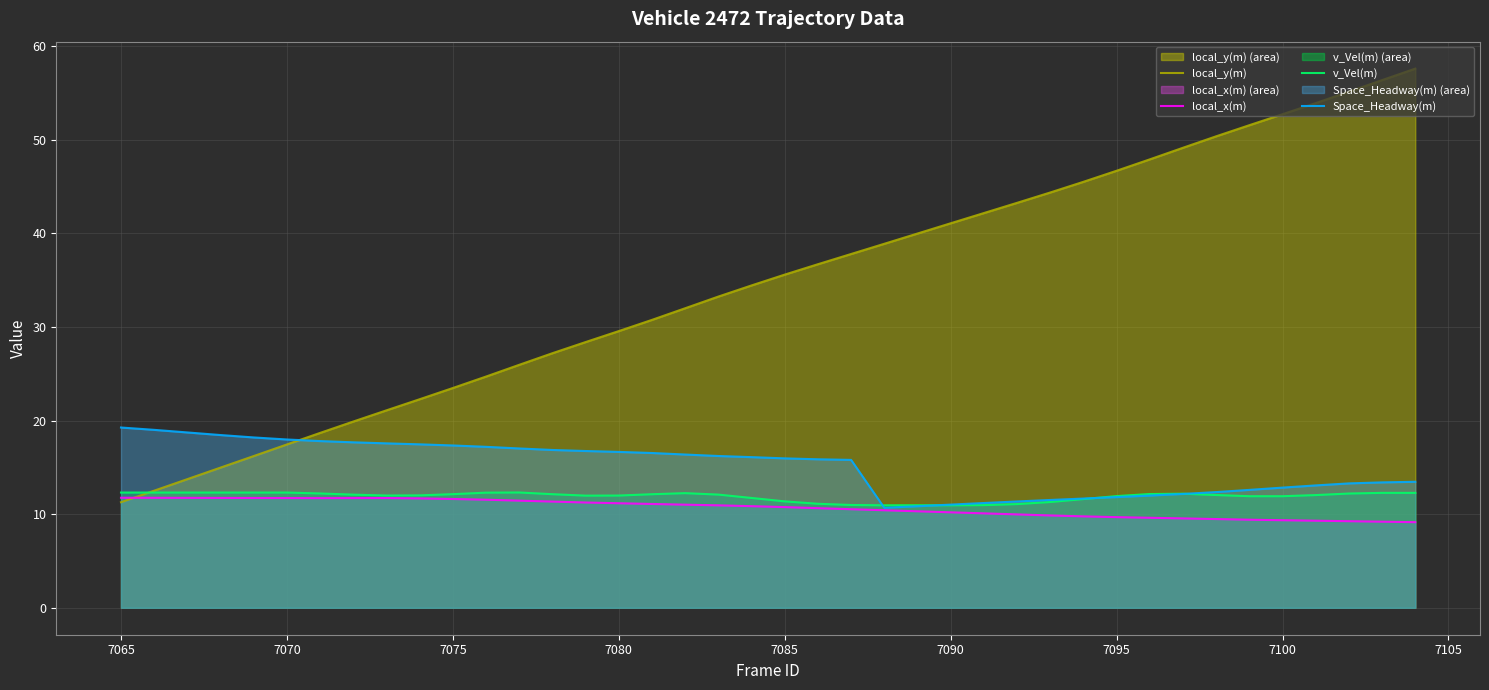

Which series has the largest total across all categories?

local_y(m)